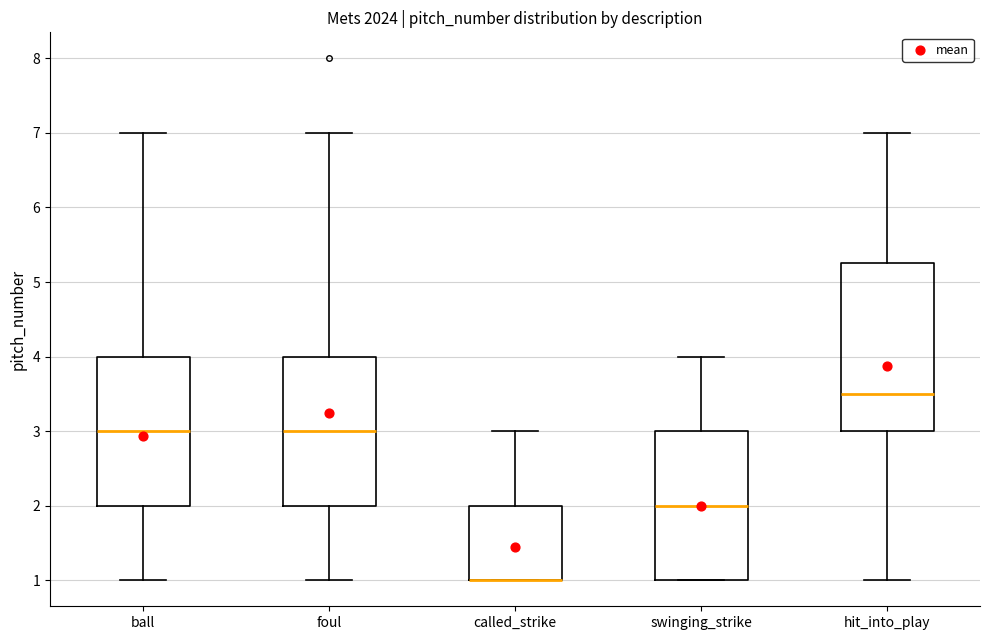

Reading left to right, transcribe this box plot: for each box, give where its median line is, the range the box spans, and where its two whiskers end, as read against the y-axis. The values are not printed on the chart, so give them approximately, as read against the axis.

ball: median 3.0, box 2.0 to 4.0, whiskers 1.0 to 7.0
foul: median 3.0, box 2.0 to 4.0, whiskers 1.0 to 7.0
called_strike: median 1.0 (drawn on the box's lower edge), box 1.0 to 2.0, whiskers 1.0 to 3.0
swinging_strike: median 2.0, box 1.0 to 3.0, whiskers 1.0 to 4.0
hit_into_play: median 3.5, box 3.0 to 5.3, whiskers 1.0 to 7.0